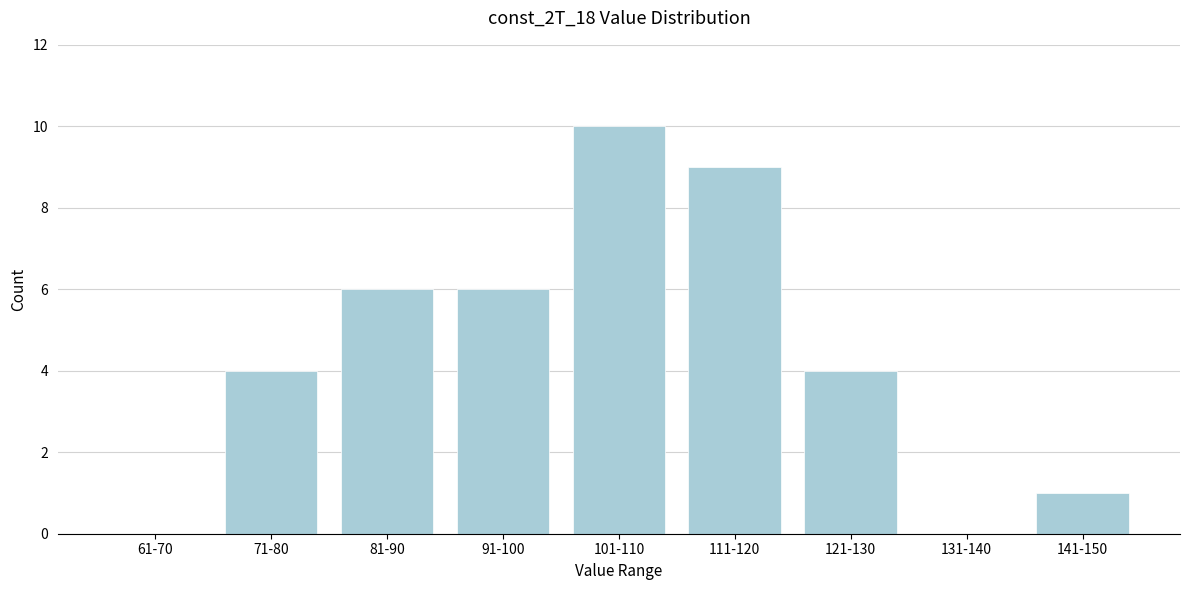

Reading left to right, what are all the values shown in this chart?

61-70=0	71-80=4	81-90=6	91-100=6	101-110=10	111-120=9	121-130=4	131-140=0	141-150=1